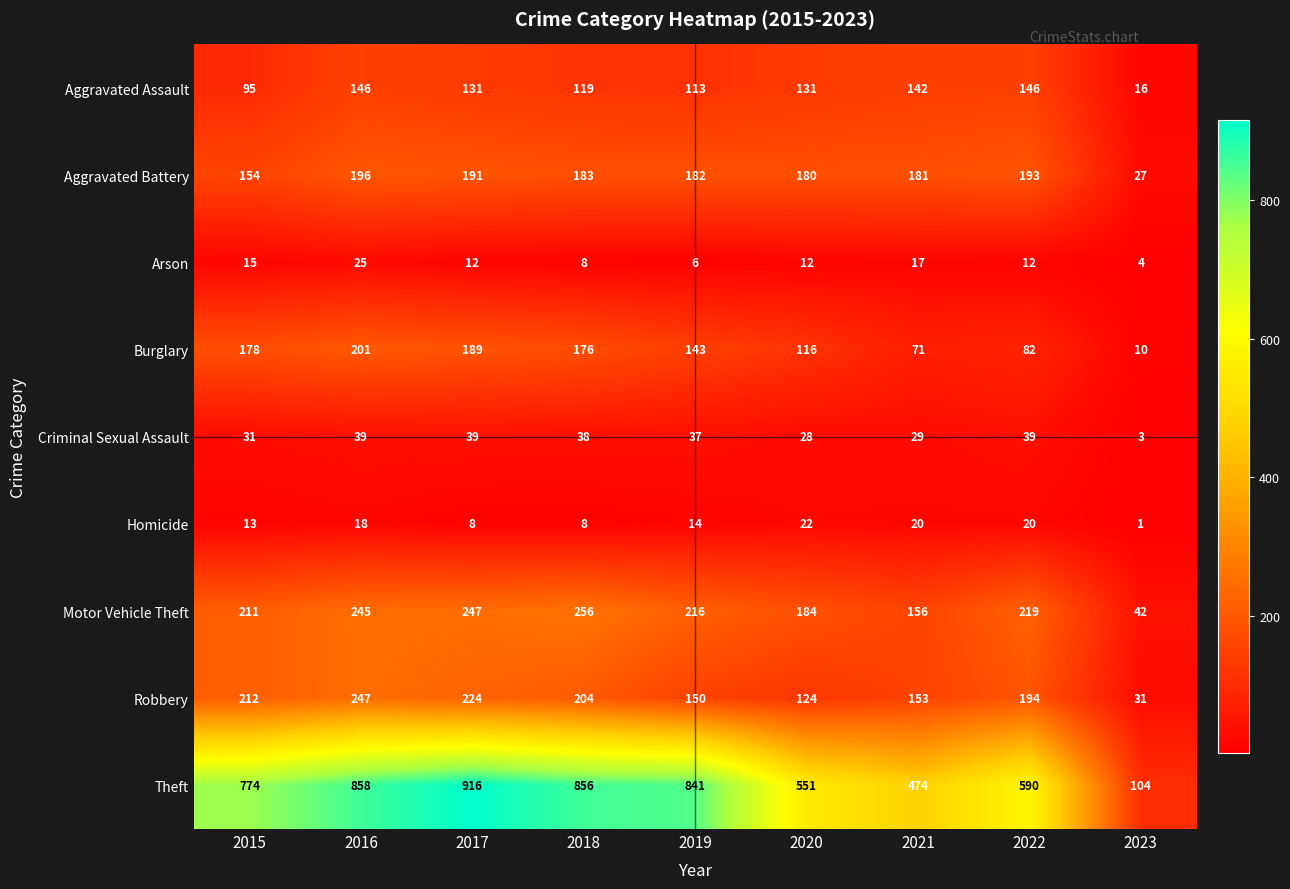

What is the smallest value displayed?

1